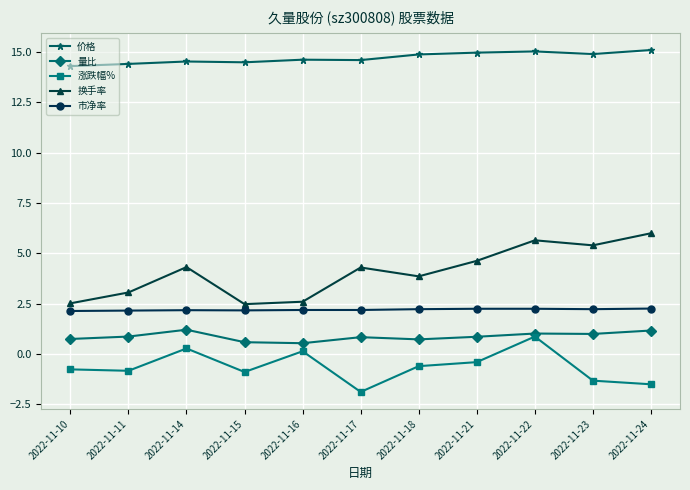

What is the difference between the maximum and minimum values in the 市净率 series?

0.1